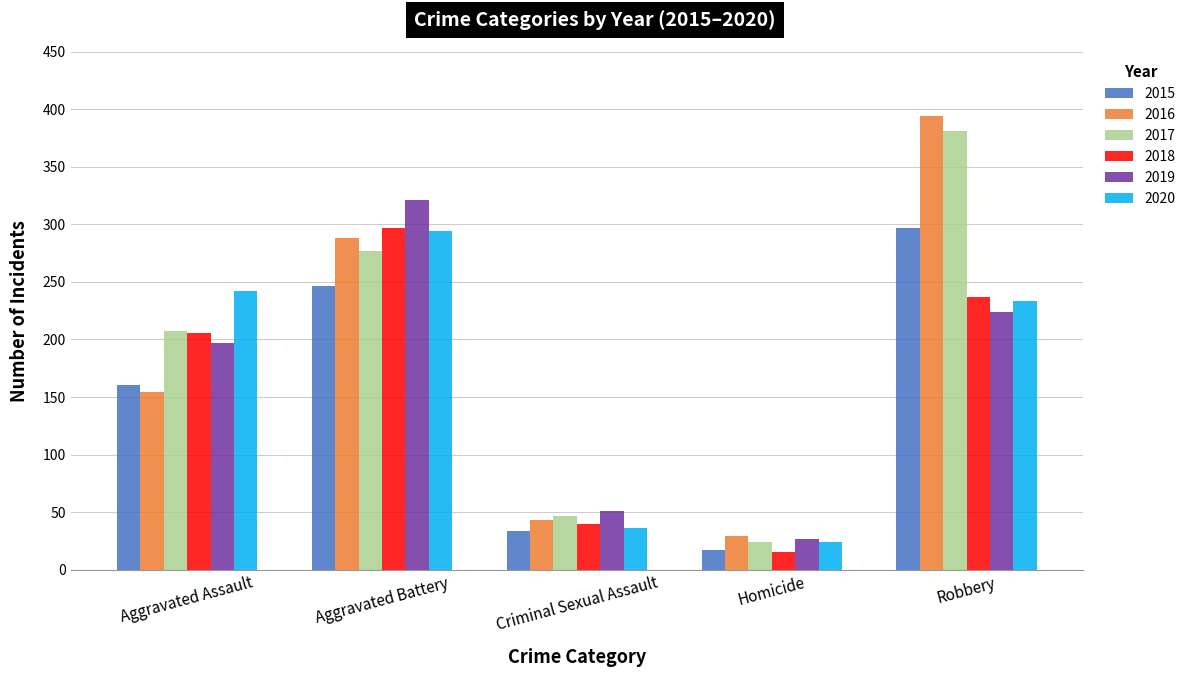

What is the greatest value displayed?

394